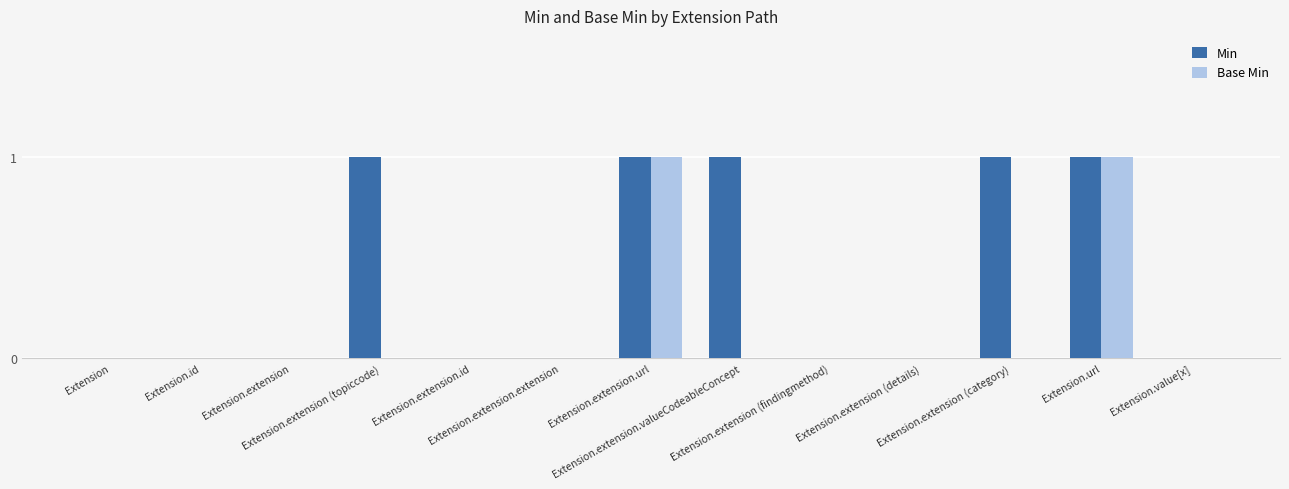

How many data points does each series have?

13